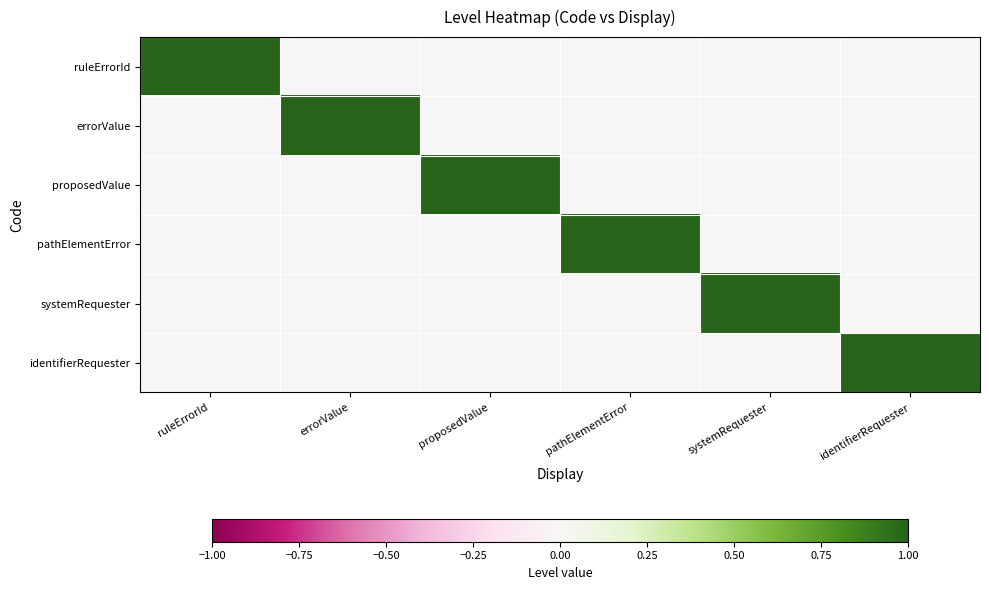

Which has a higher value, proposedValue or ruleErrorId?

ruleErrorId